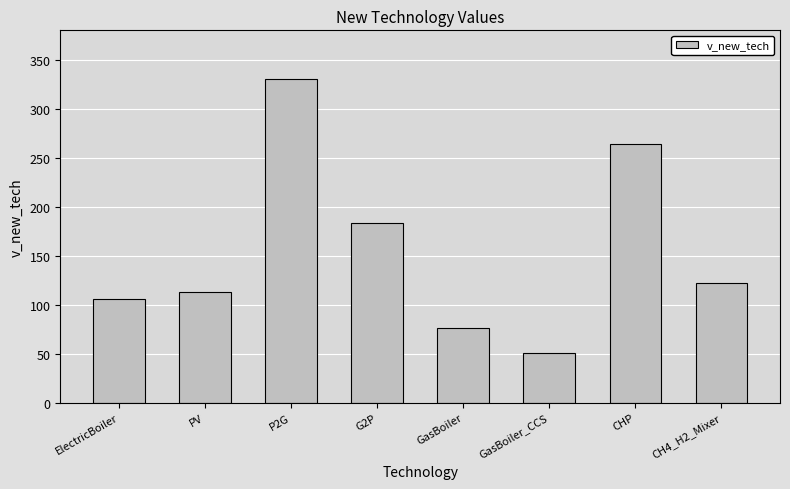

What is the label of the 3rd bar from the right?

GasBoiler_CCS